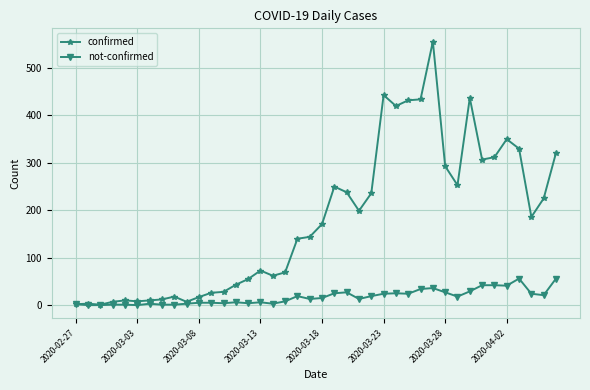

List the series in order of their peak value, highest first.

confirmed, not-confirmed